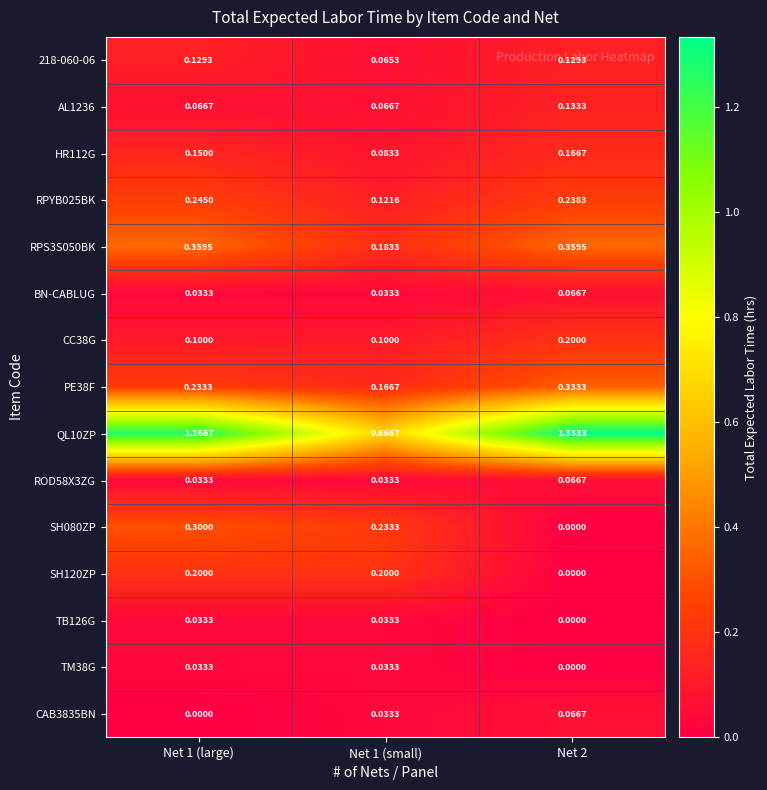

Is the value of SH120ZP at Net 1 (large) greater than the value of RPS3S050BK at Net 1 (small)?

Yes